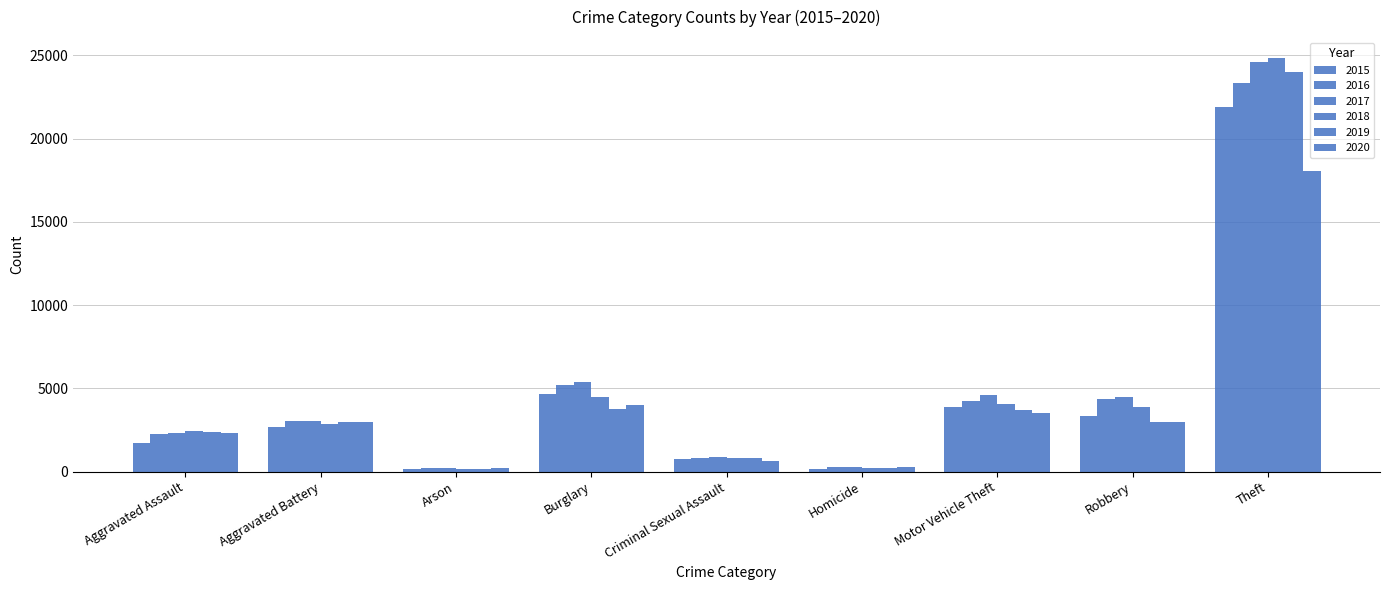

Where does the 2020 series first go above 2952?

Burglary